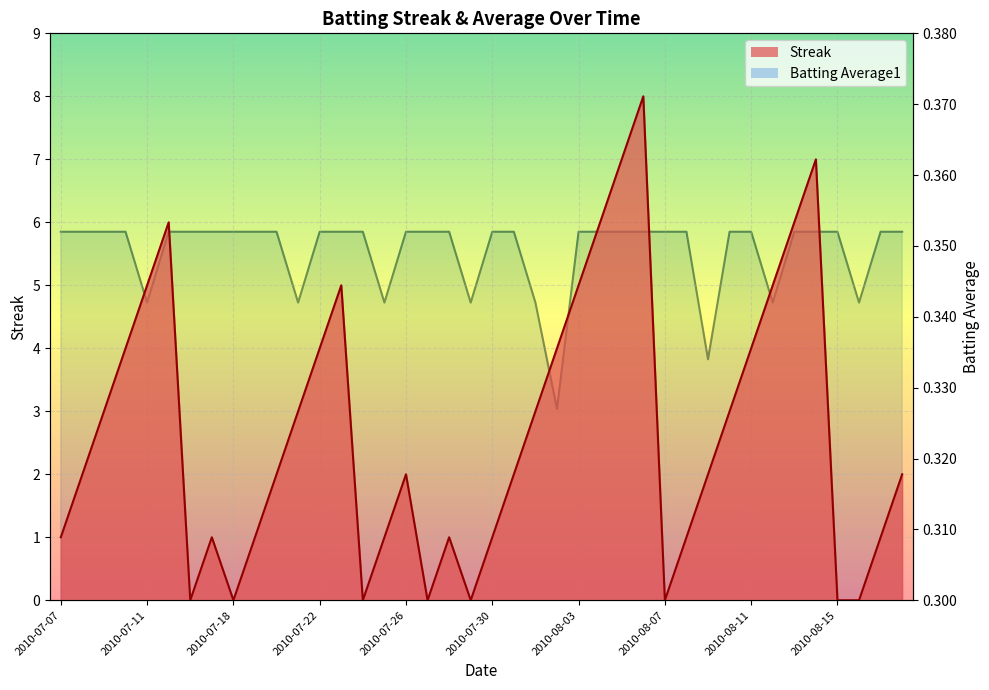

The value of Batting Average1 at 2010-07-28 is 0.4. True or false?

True